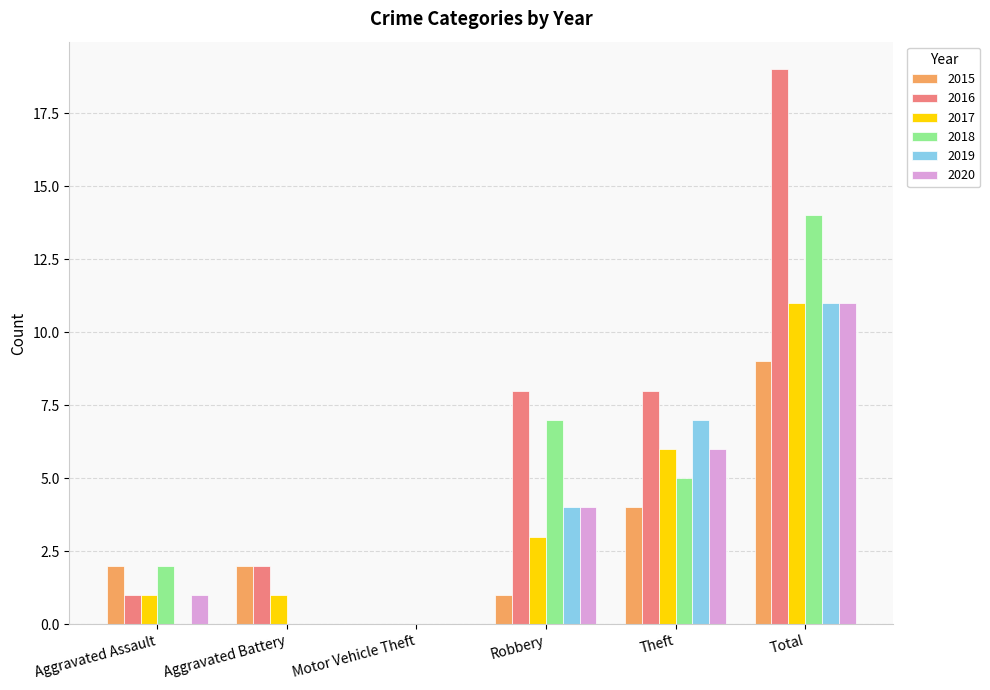

At which category is the sum across all series the highest?

Total